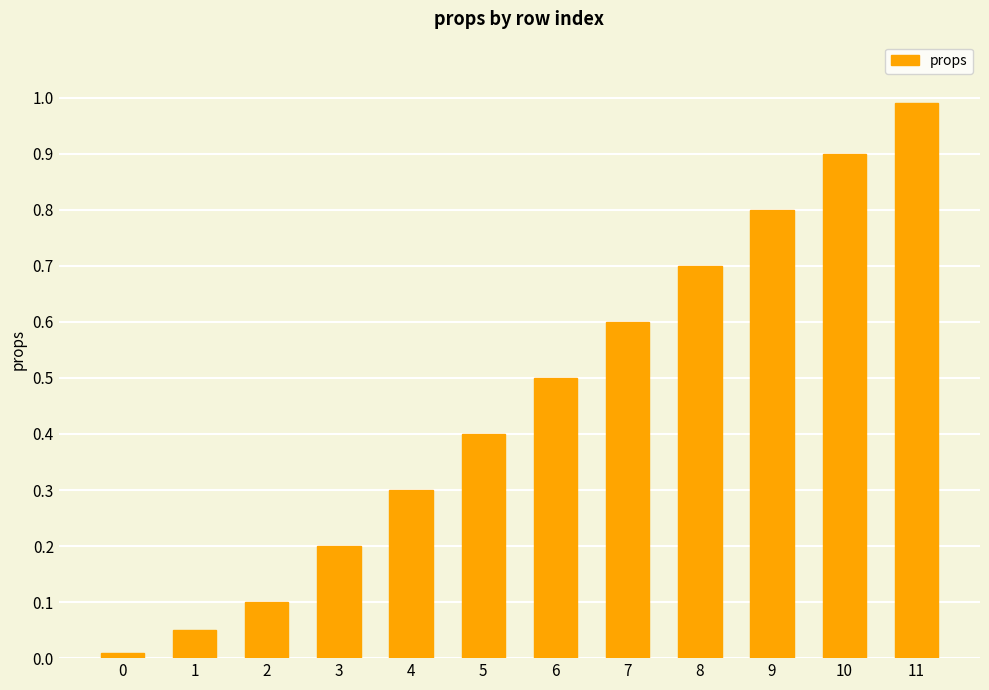

What is the difference between the maximum and minimum values?

1.0